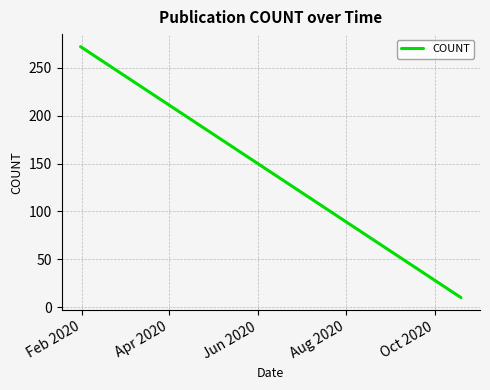

Reading right to left, extract all data points from this chart.

10	55	86	127	133	141	147	161	191	272